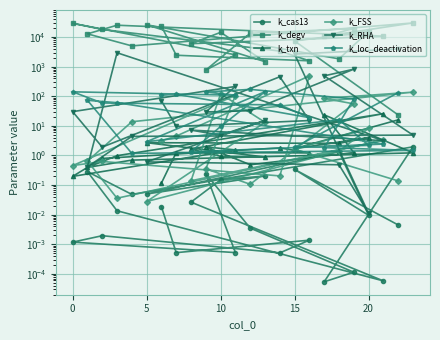

Which series has the largest total across all categories?

k_degv